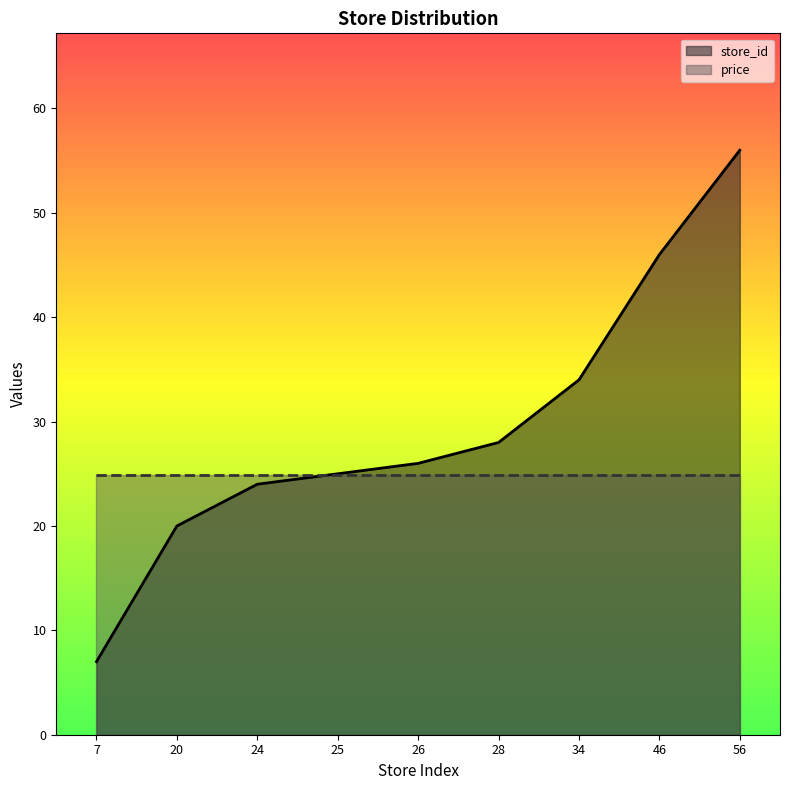

Approximately how many times larger is the value at 24 compared to 7?

3.4